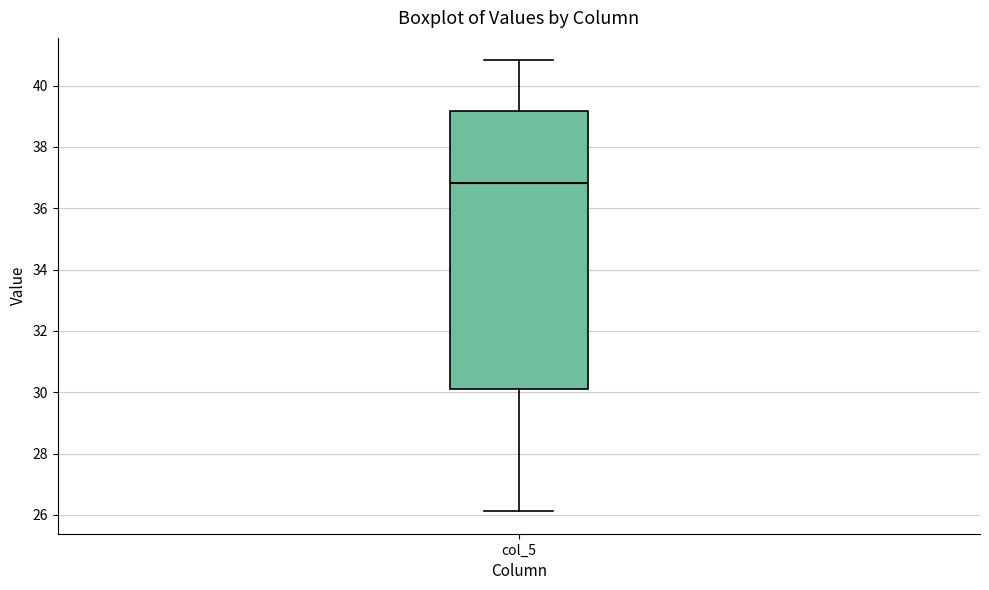

Transcribe this box plot: give where the median line is, the range the box spans, and where the two whiskers end, as read against the y-axis. The values are not printed on the chart, so give them approximately, as read against the axis.

median 36.8, box 30.2 to 39.2, whiskers 26.2 to 40.8